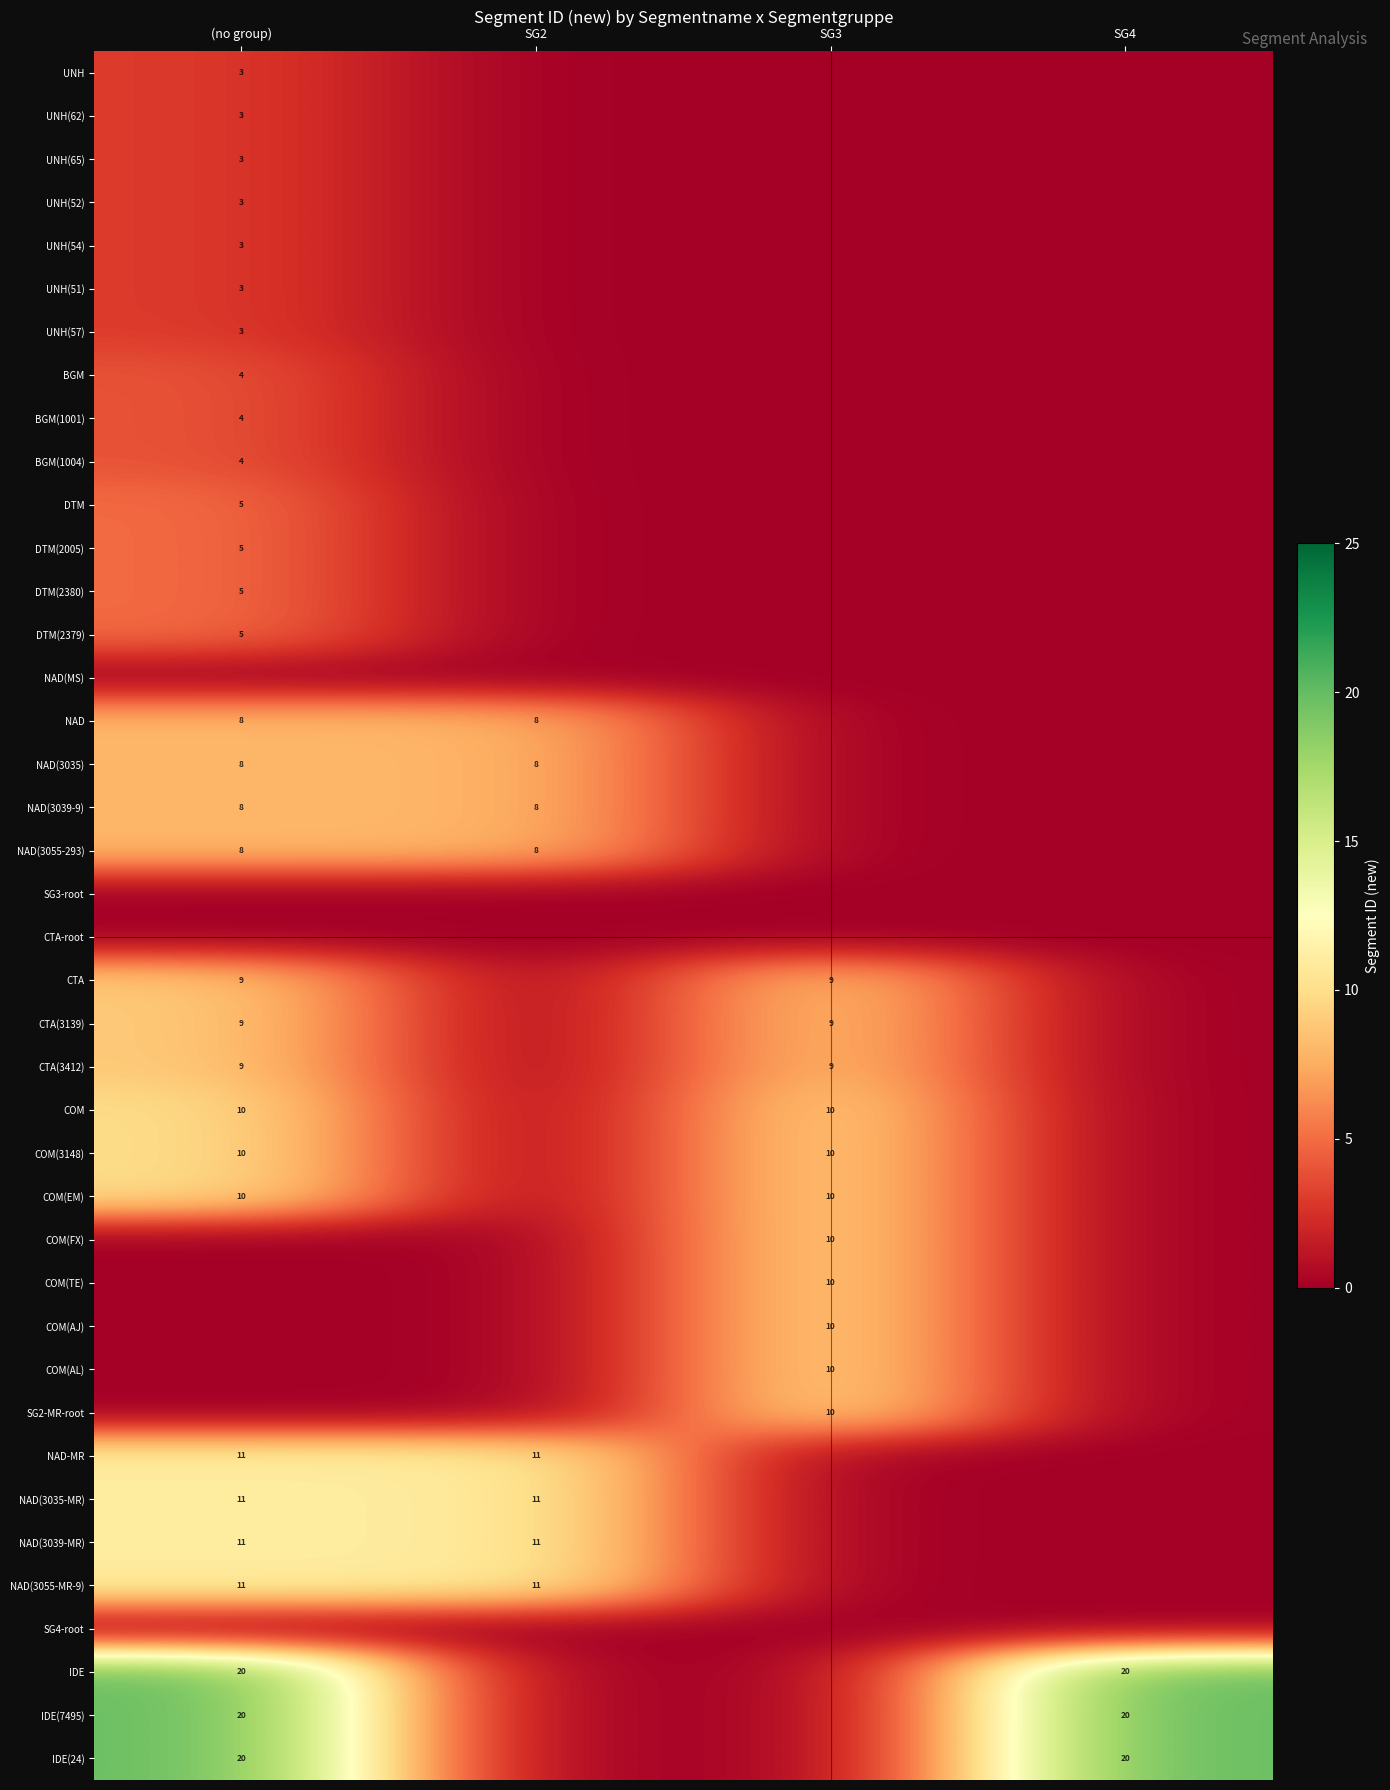

The BGM(1001) series shows 4 at (no group). True or false?

True